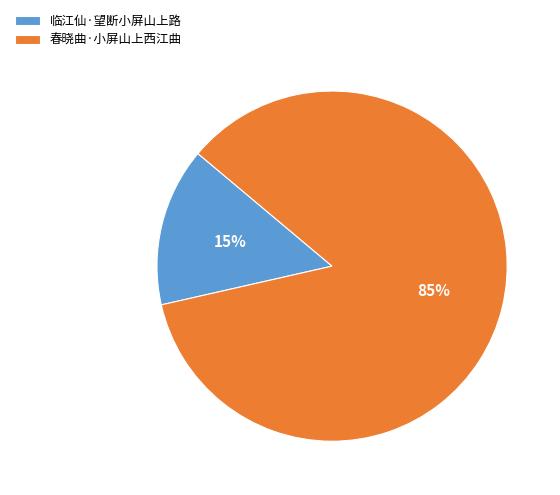

Does 春晓曲·小屏山上西江曲 represent more than half of the total?

Yes